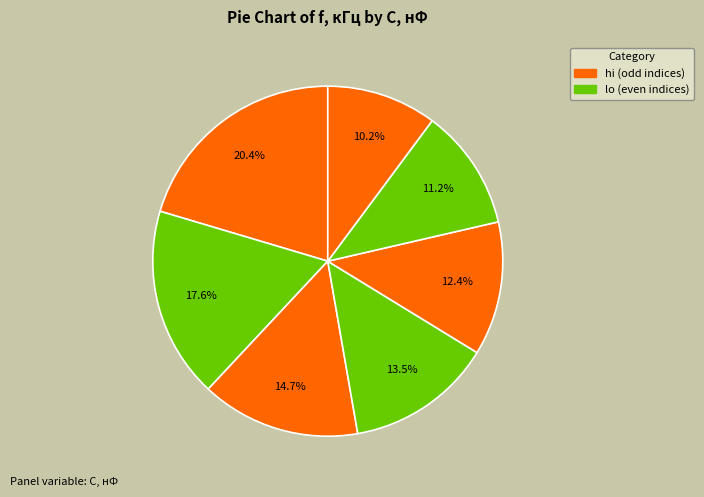

How many segments does this pie chart have?

7